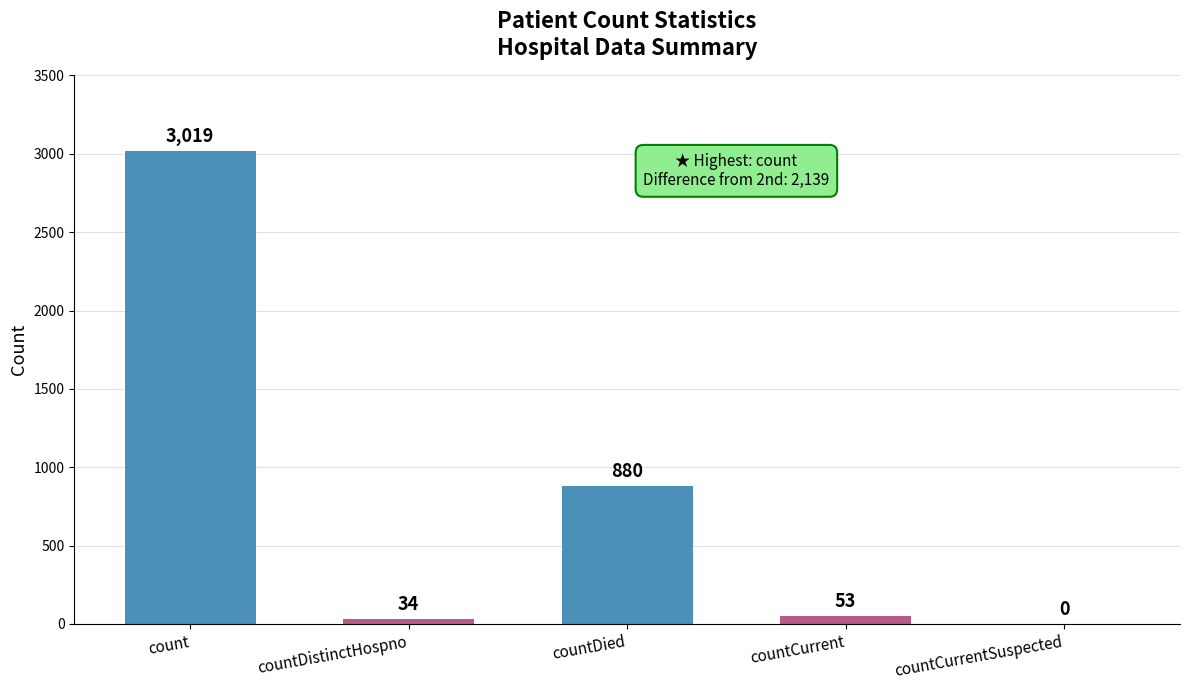

At which label does the data first exceed 53?

count